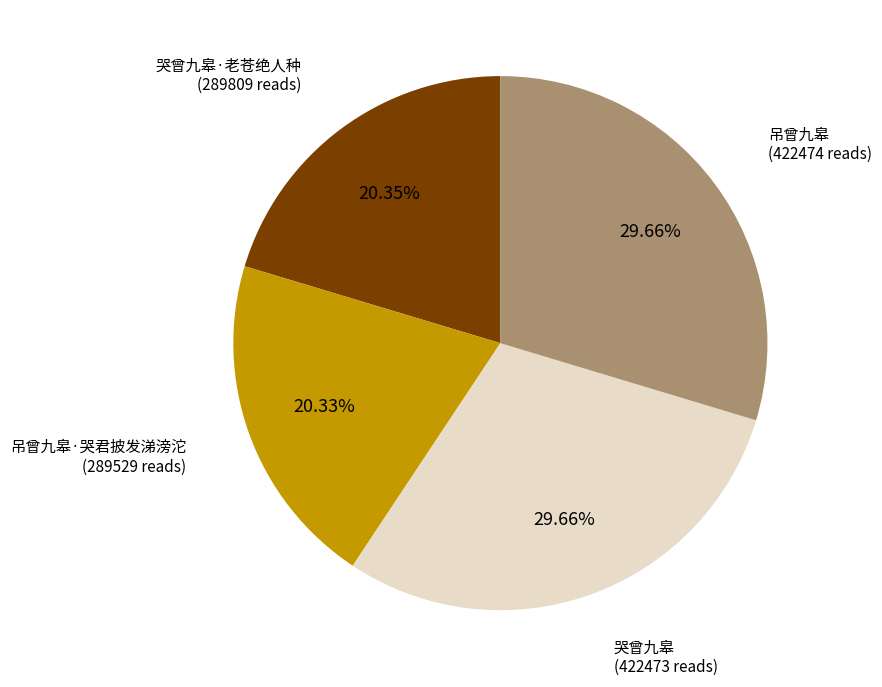

Is it true that 哭曾九皋·老苍绝人种 is 12% of the pie?

False